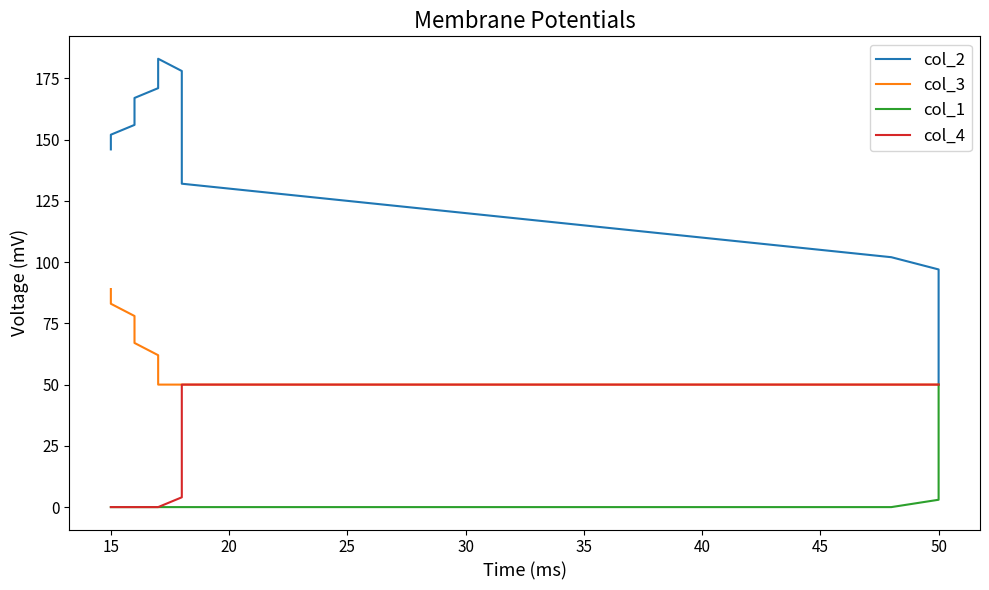

What is the value of the col_4 point at the 8th from the left?

50